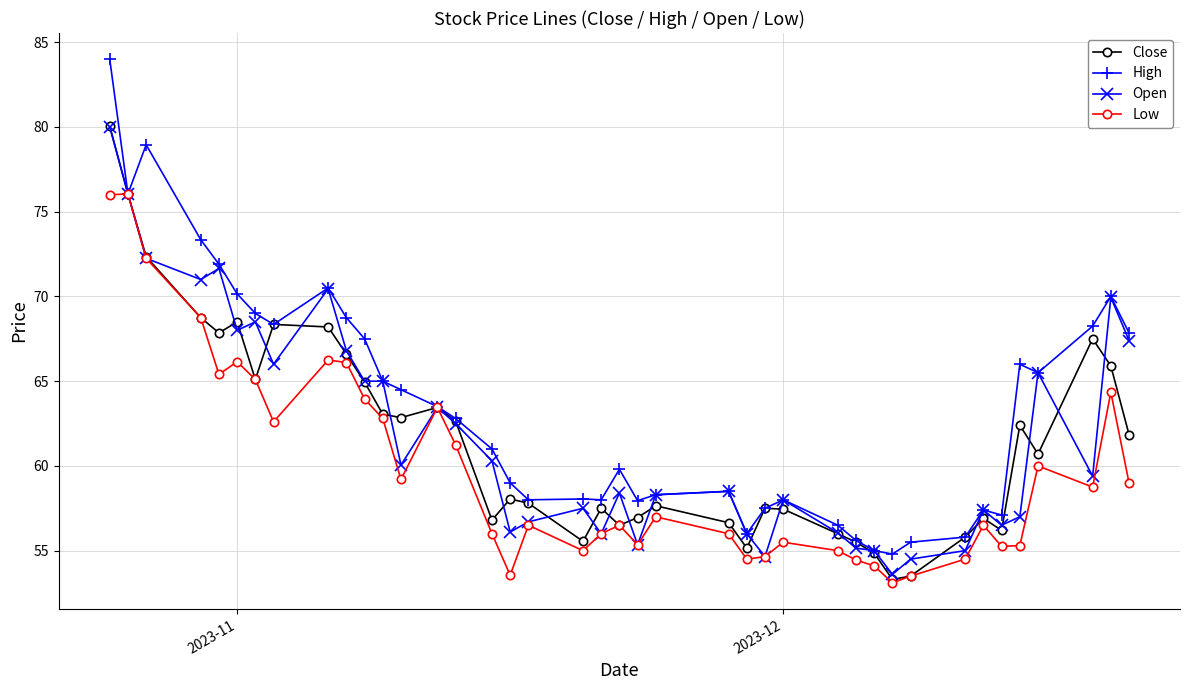

In Close, how many points are lower than both neighbors (excluding endpoints)?

10